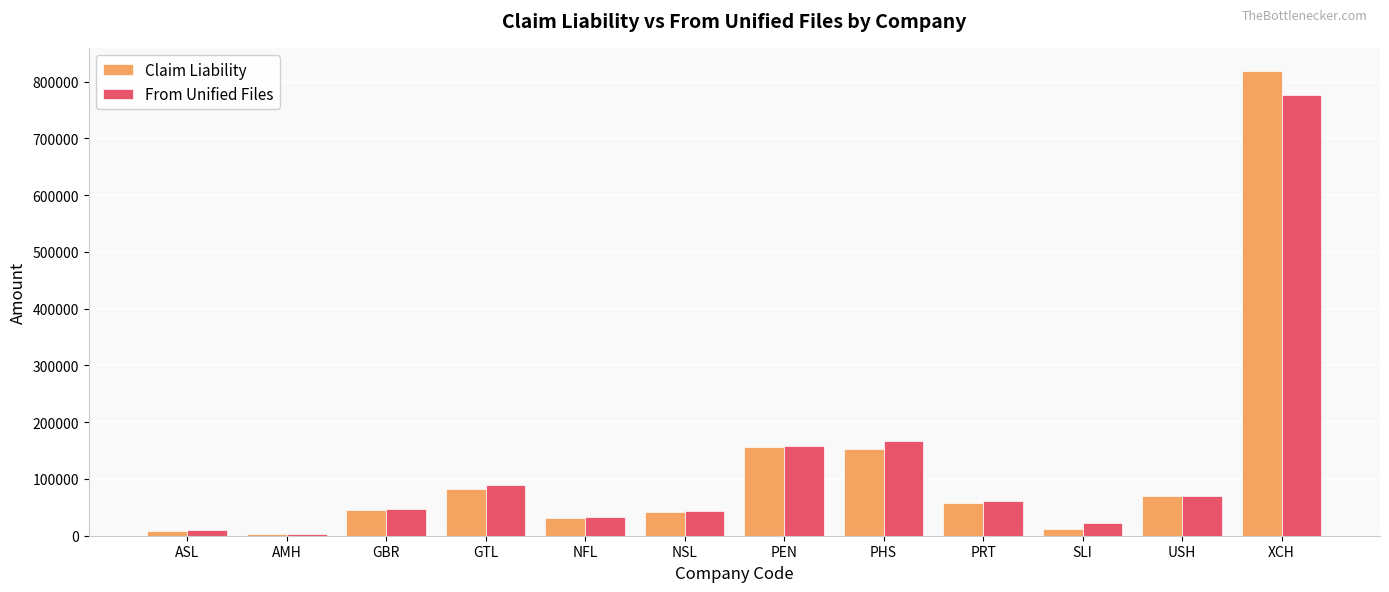

At which category is the sum across all series the highest?

XCH